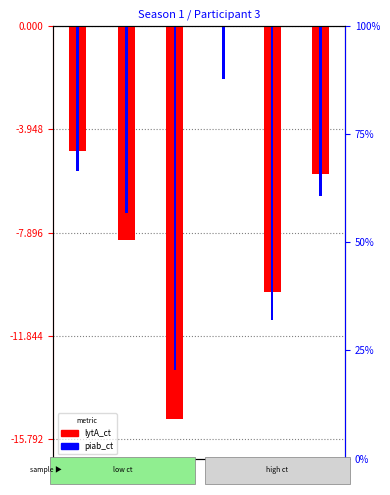

How many groups of bars are there?

6